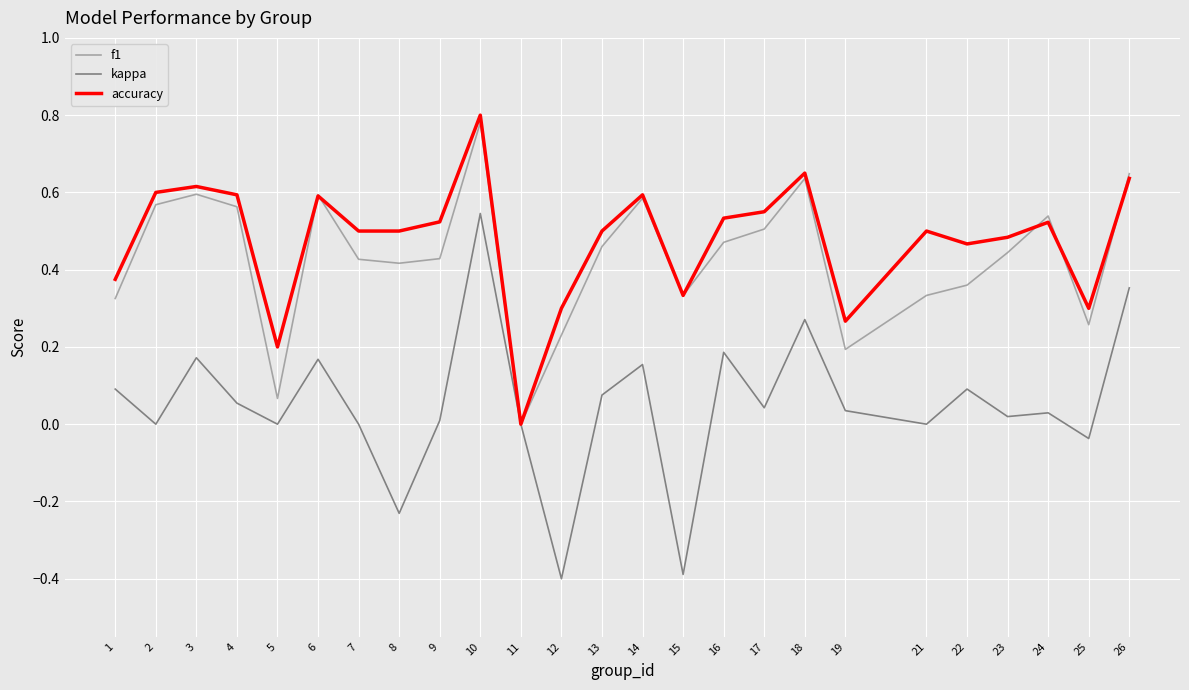

At which category is the sum across all series the highest?

10